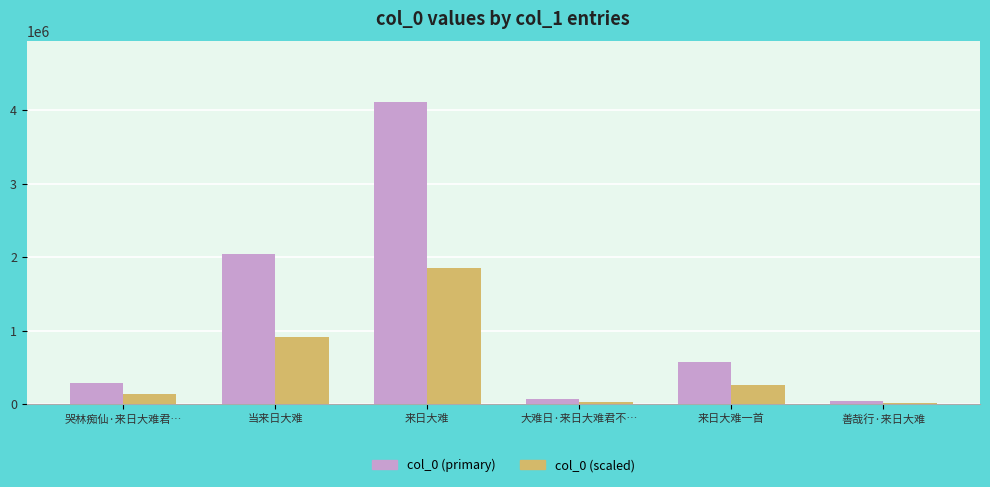

Is the value of col_0 (scaled) at 来日大难 greater than the value of col_0 (primary) at 来日大难一首?

Yes